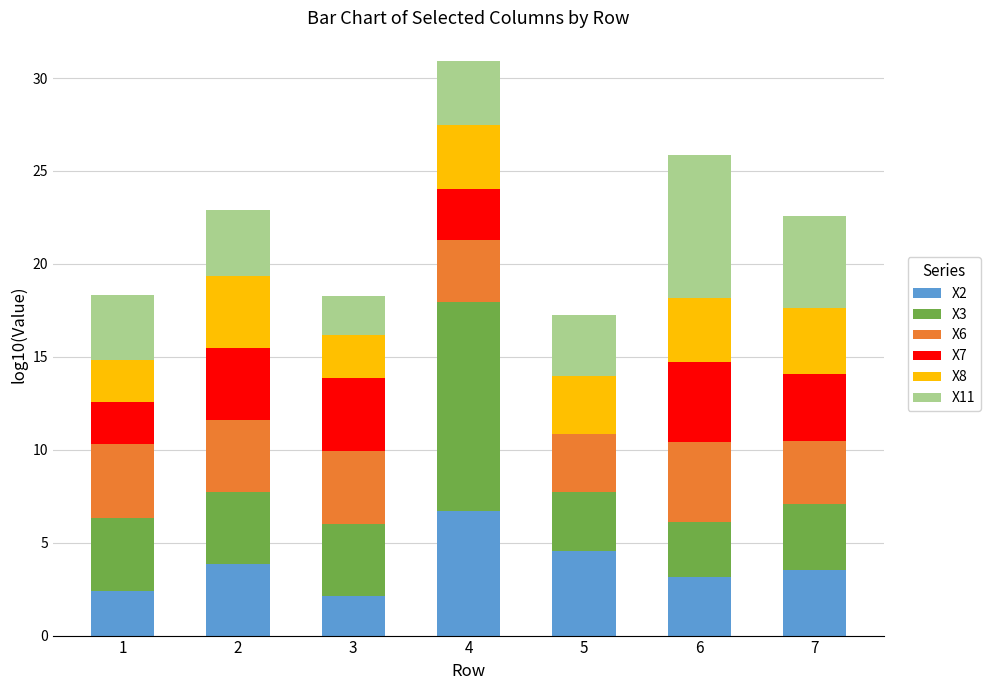

What is the total value across all series at 2?

22.9